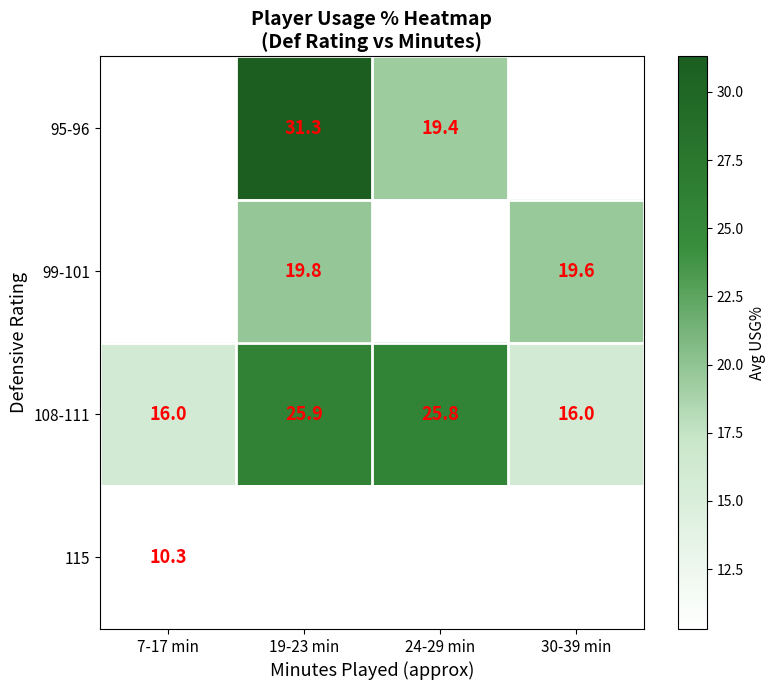

What value does the 108-111 series have at 7-17 min?

16.0